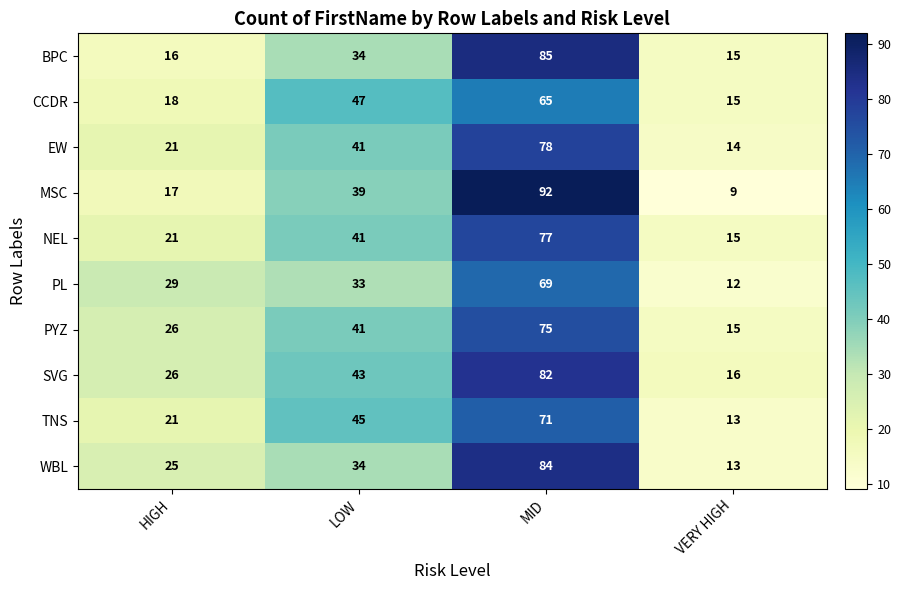

Which series has the largest range (max minus min)?

MSC